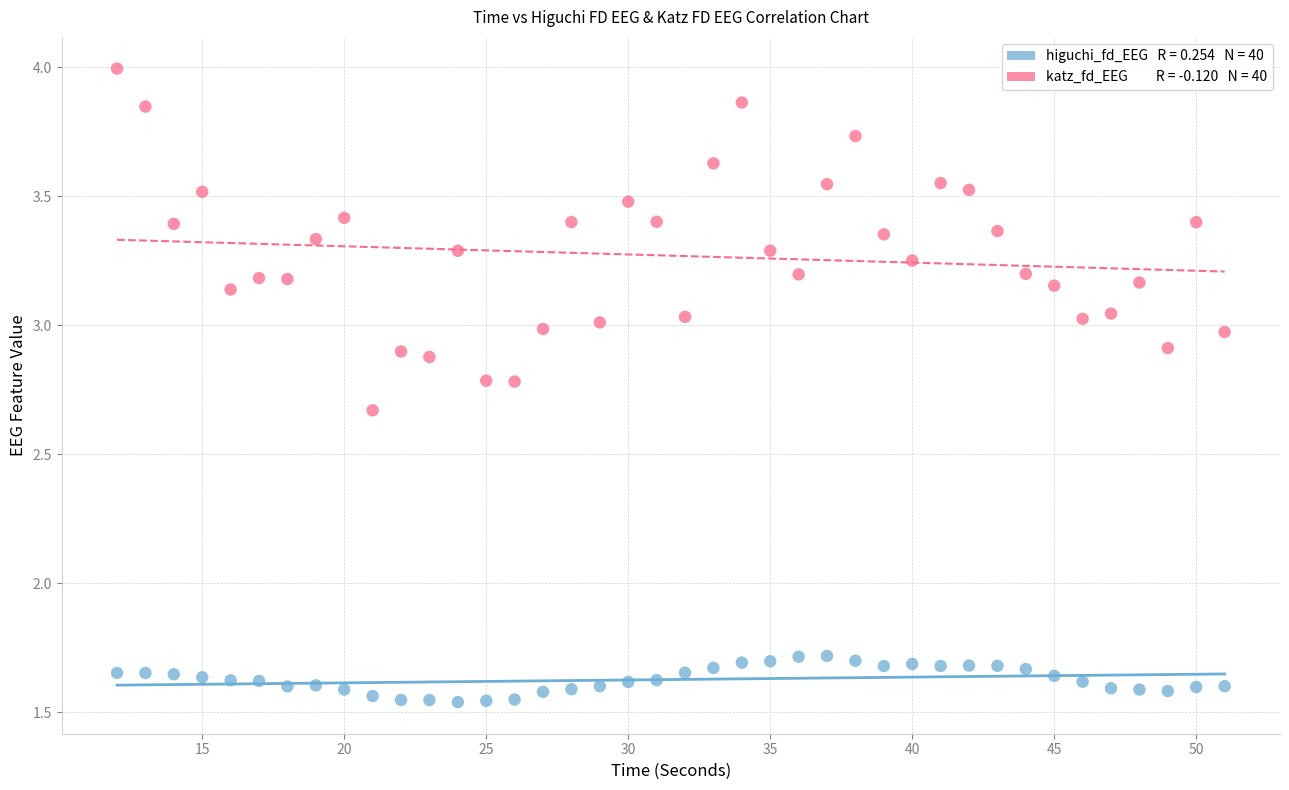

Across all data points, what is the range of X values (max minus min)?

39.0